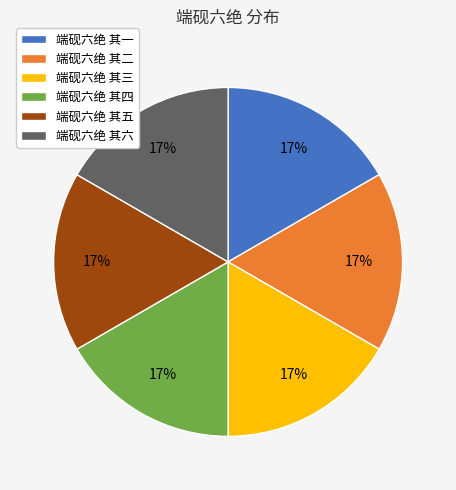

Do 端砚六绝 其六 and 端砚六绝 其四 together represent more than half of the pie?

No